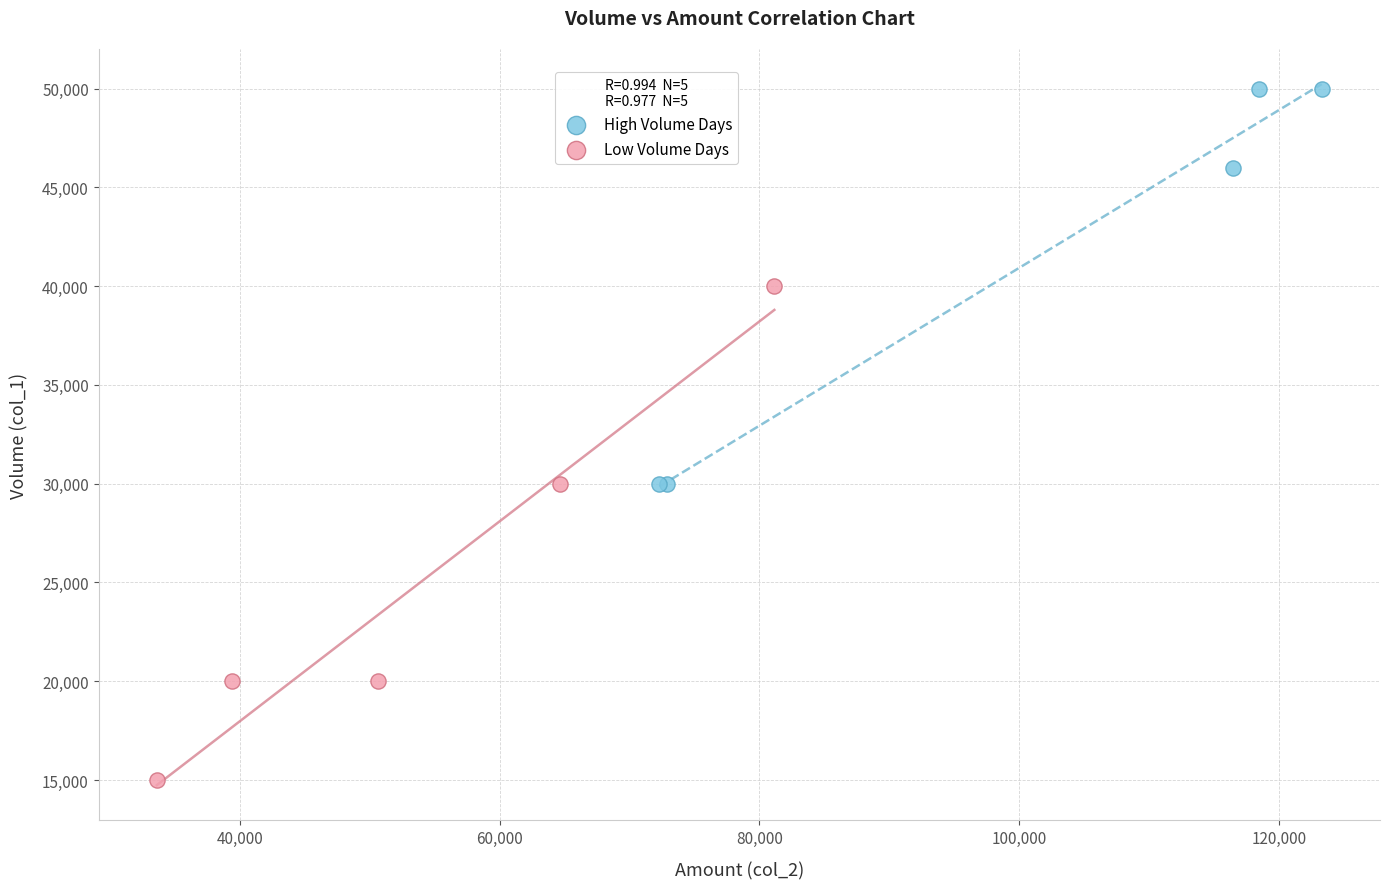

What are all the series names shown in the legend?

High Volume Days, Low Volume Days